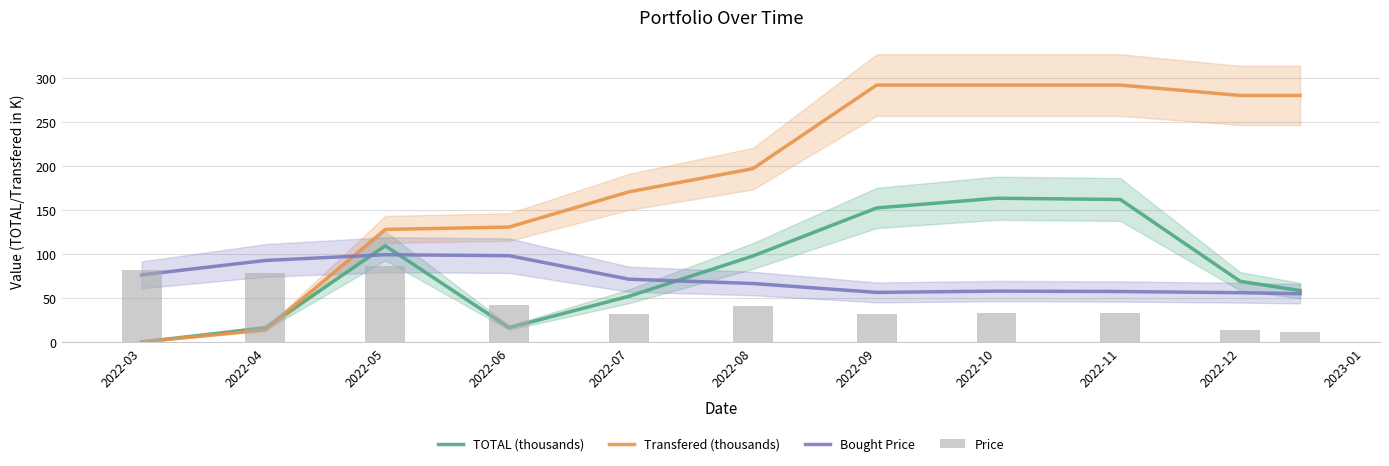

What is the difference between the TOTAL (thousands) values at 2023-01 and 2022-11?

103.5